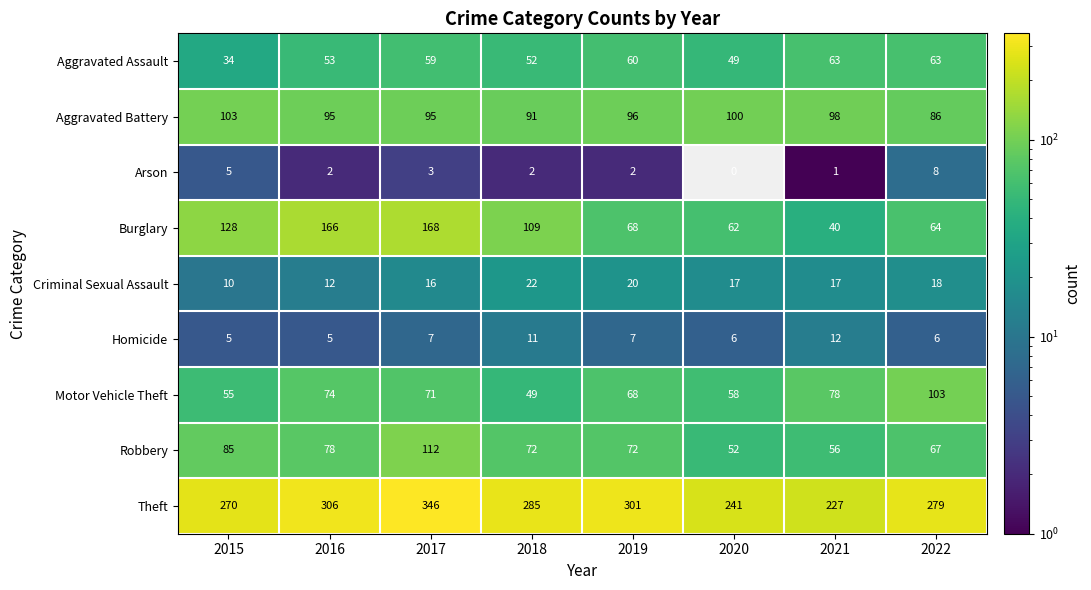

What is the difference between the maximum and minimum values in the Aggravated Battery series?

17